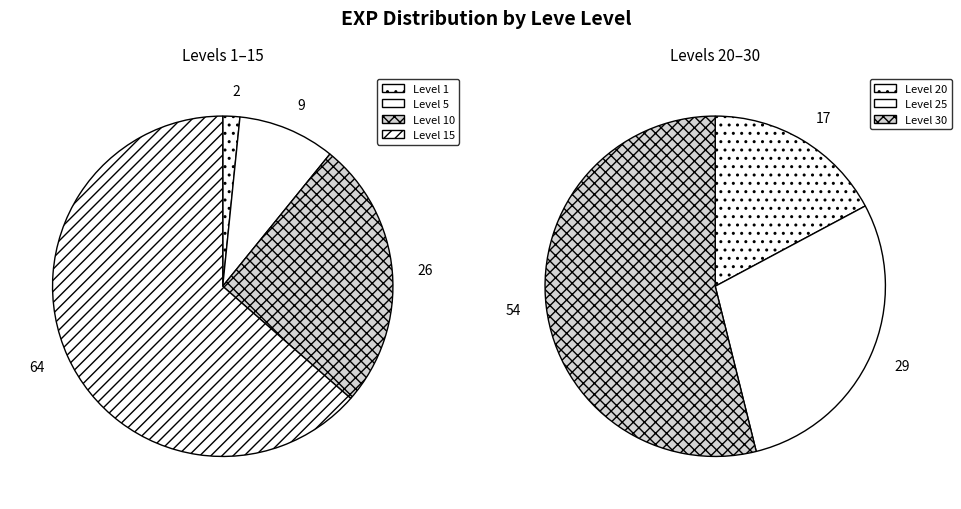

Between Level 10 and Level 5, which is larger?

Level 10